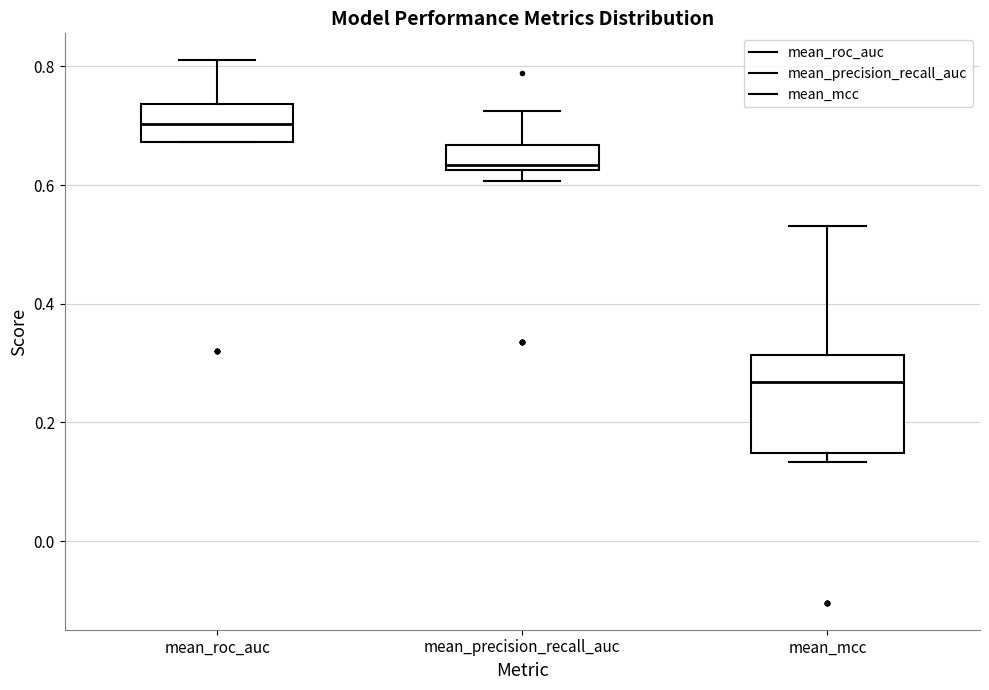

Reading left to right, read every box against the y-axis: the position of its median line, the range the box covers, and the ends of its whiskers. The values are not printed on the chart, so give them approximately, as read against the axis.

mean_roc_auc: median 0.70, box 0.68 to 0.74, whiskers 0.68 to 0.80
mean_precision_recall_auc: median 0.64, box 0.62 to 0.66, whiskers 0.60 to 0.72
mean_mcc: median 0.26, box 0.14 to 0.32, whiskers 0.14 (just below the box's lower edge) to 0.54